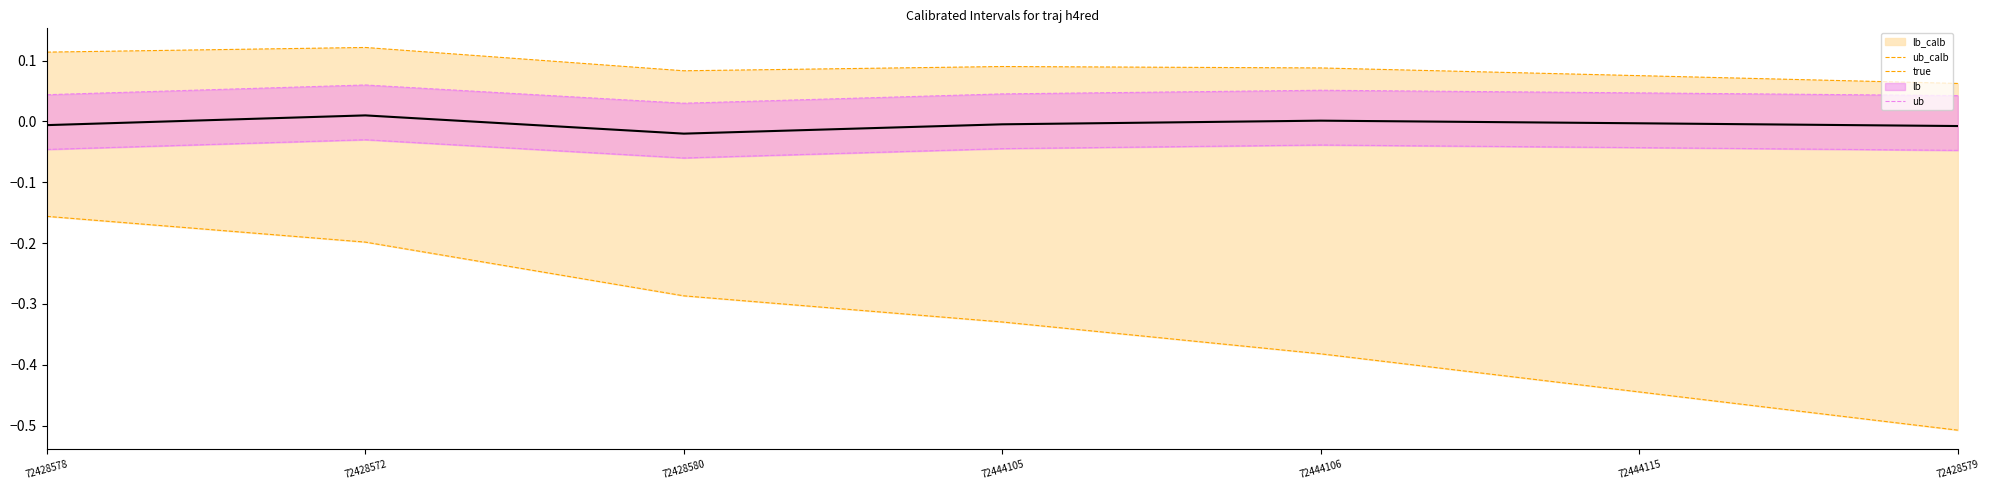

The value of true at 72428578 is -0.0. True or false?

True